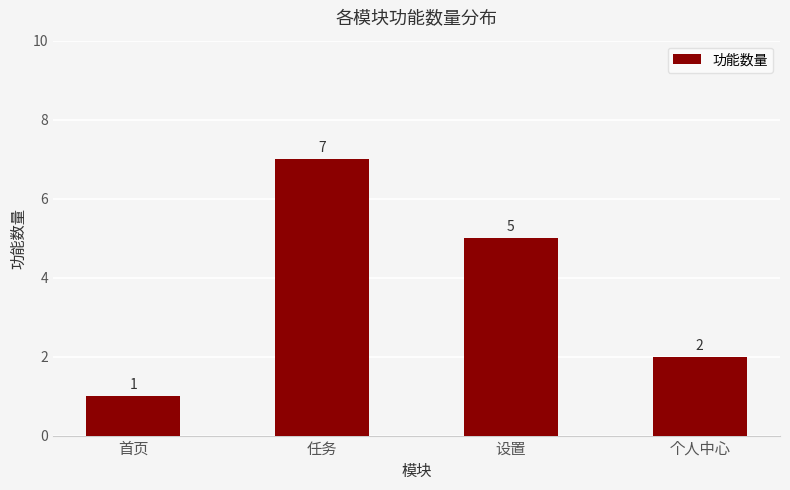

Where is the data nearest to the value 4?

设置